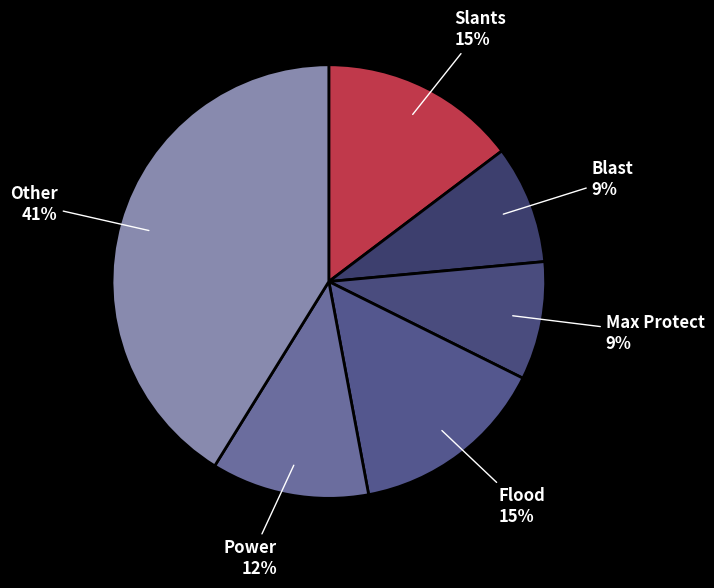

Is Other the majority of the pie?

No